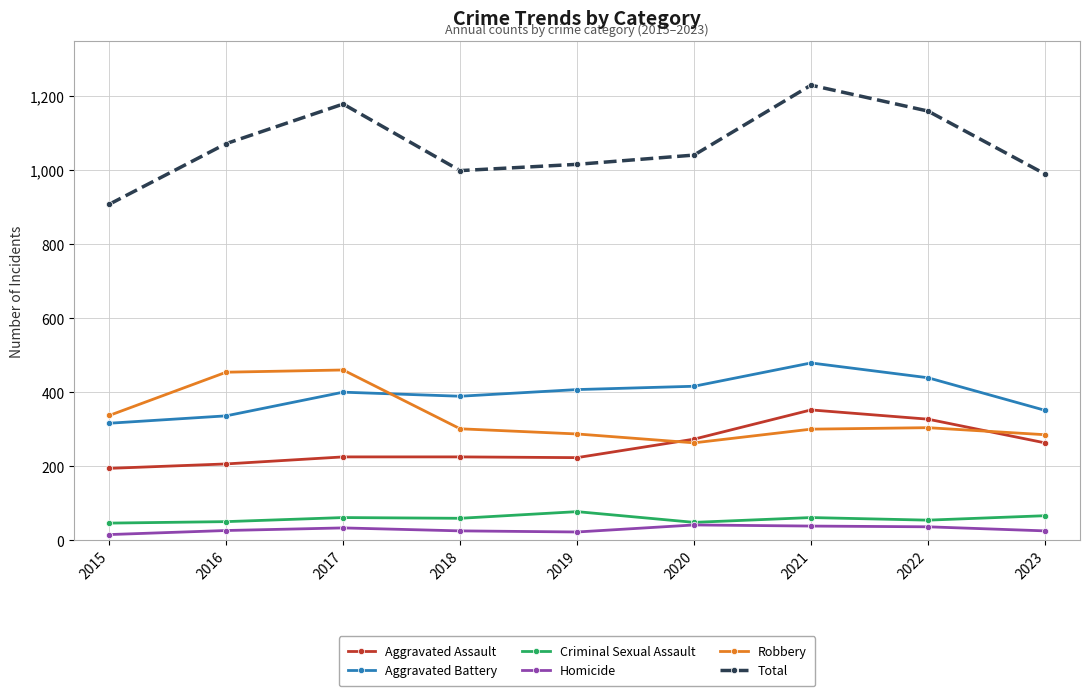

True or false: Robbery and Homicide intersect in this chart.

False